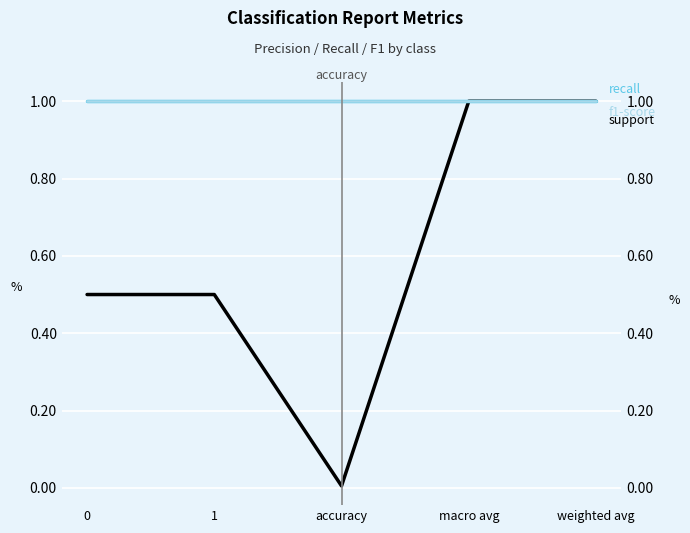

The value of f1-score at 0 is 1.6. True or false?

False